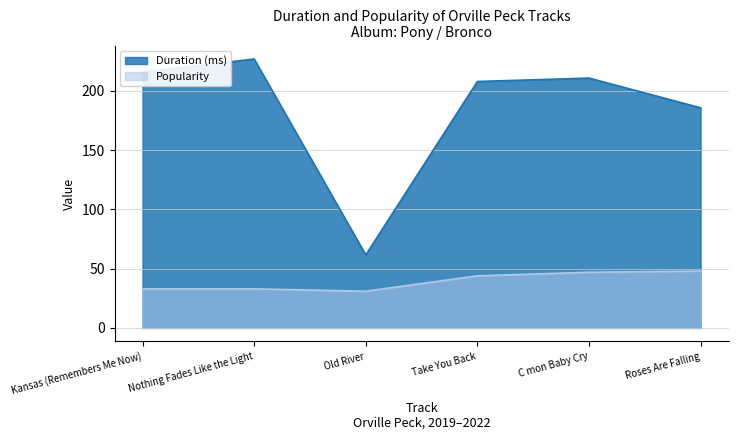

What is the sum of all Duration (ms) values?

1108.9